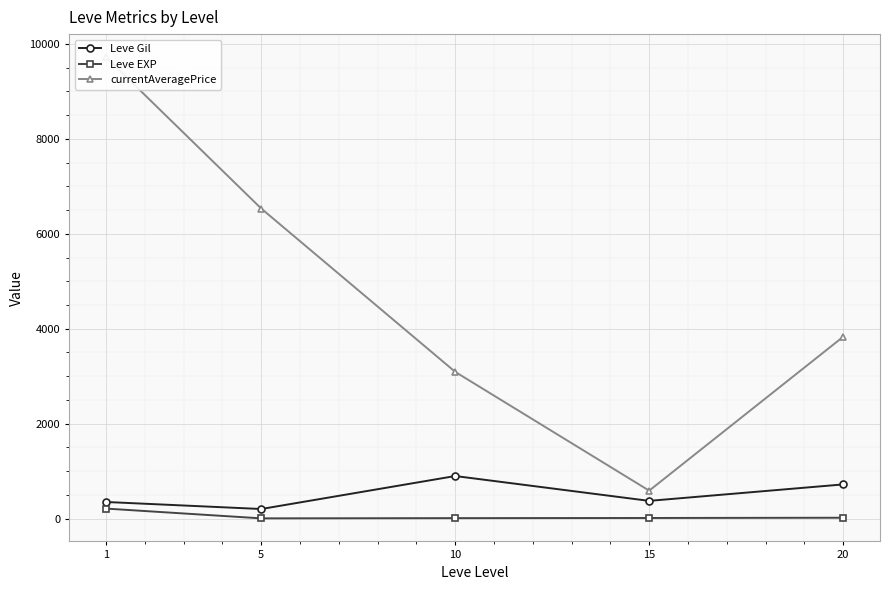

The Leve EXP series shows 4.5 at 20. True or false?

False